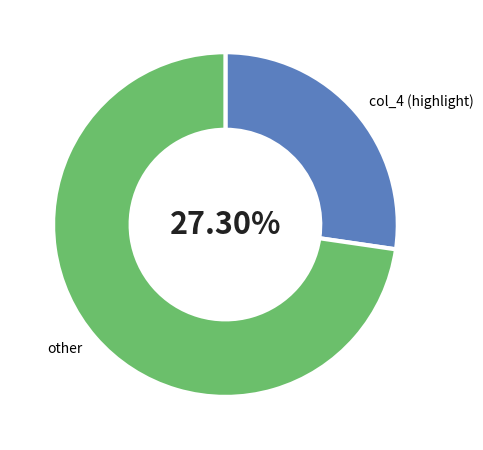

Is the sum of col_4 and other greater than half?

Yes